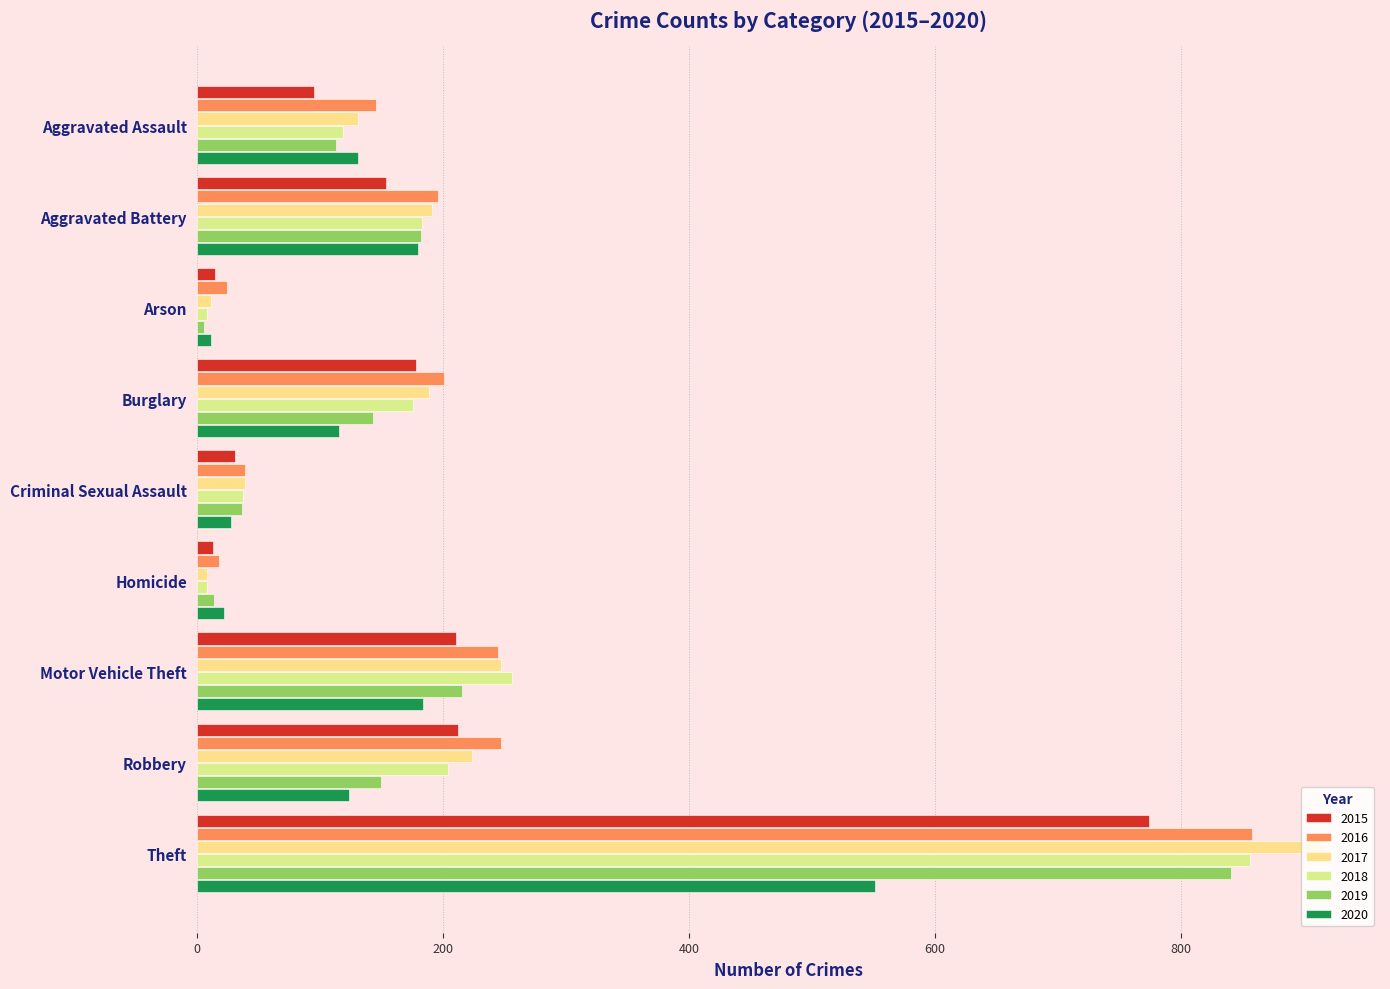

The value of 2018 at Burglary is 176. True or false?

True